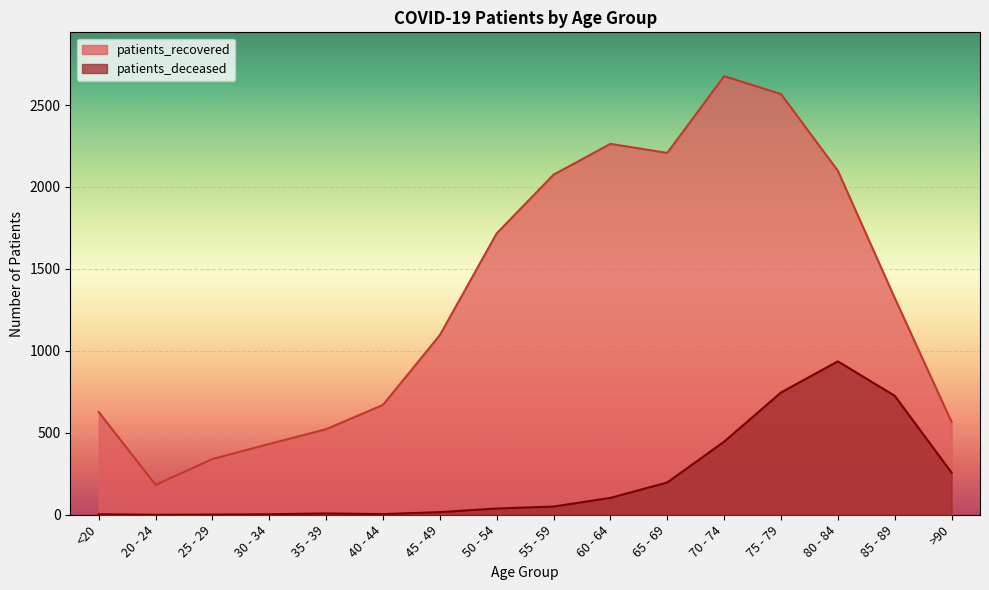

What is the label of the 13th point from the right?

30 - 34